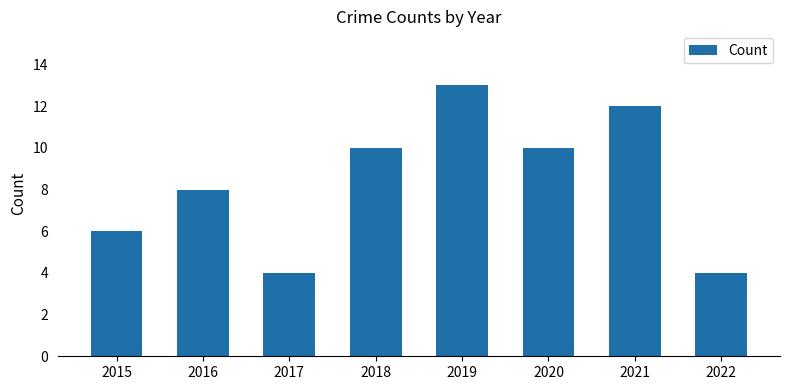

Approximately how many times larger is the value at 2020 compared to 2018?

1.0